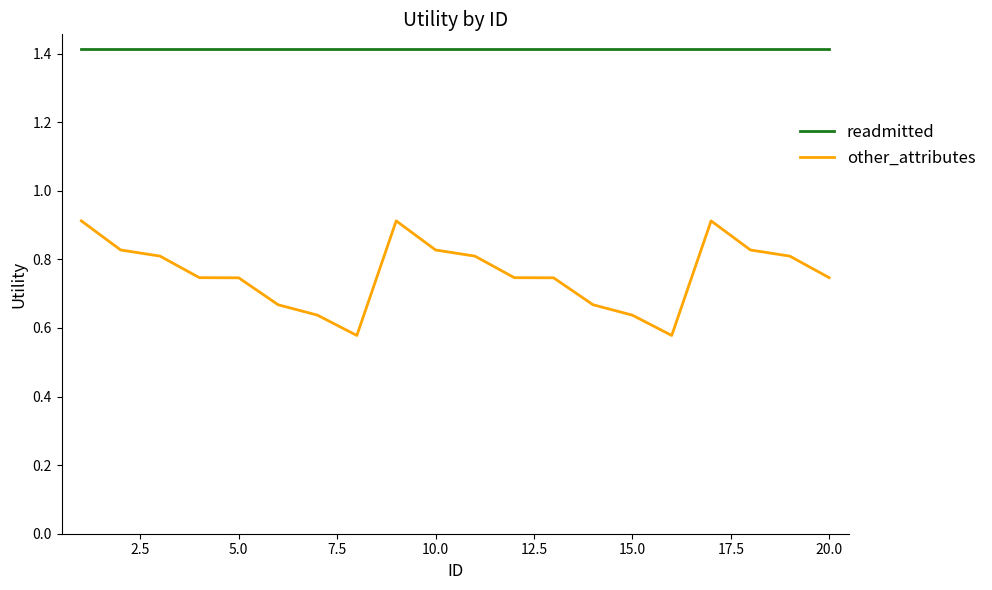

At how many categories does at least one series exceed 0?

20